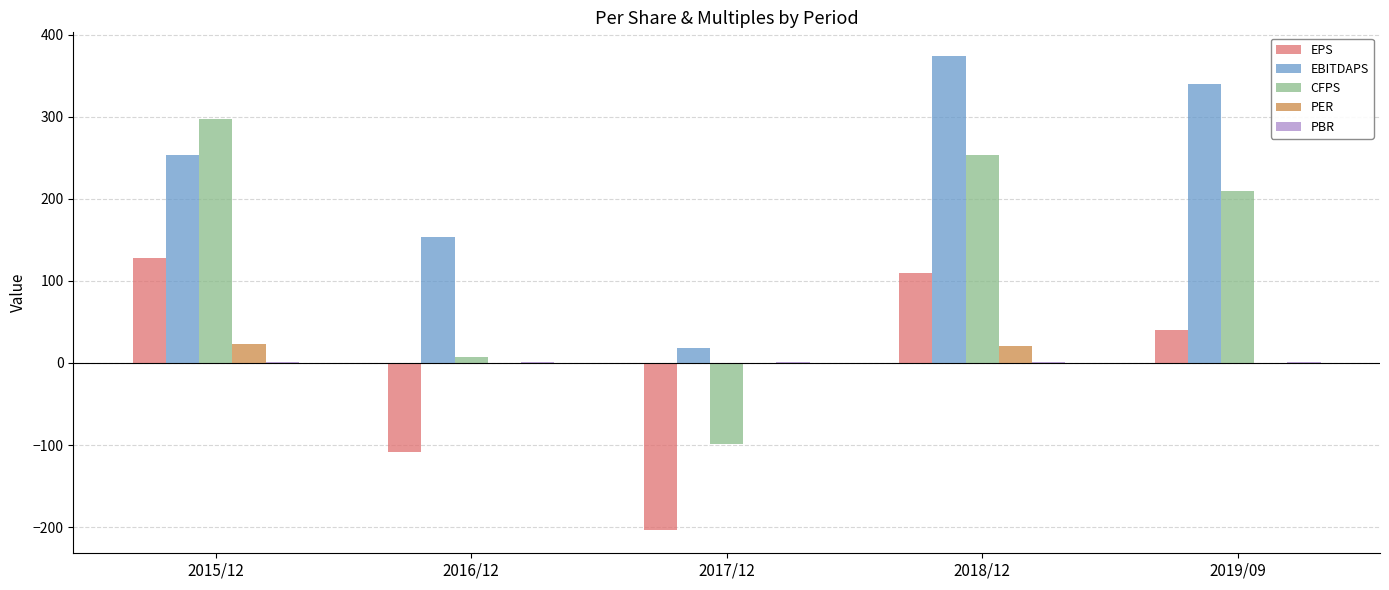

Between 2017/12 and 2018/12, which series saw the biggest shift?

EBITDAPS